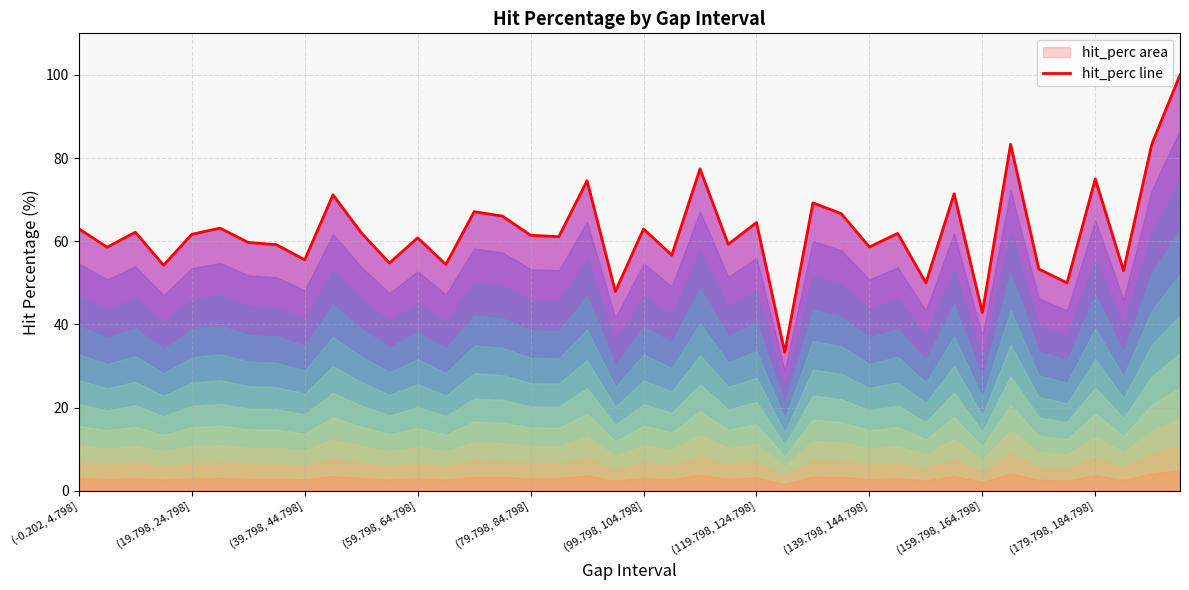

How many lines are shown in the chart?

1